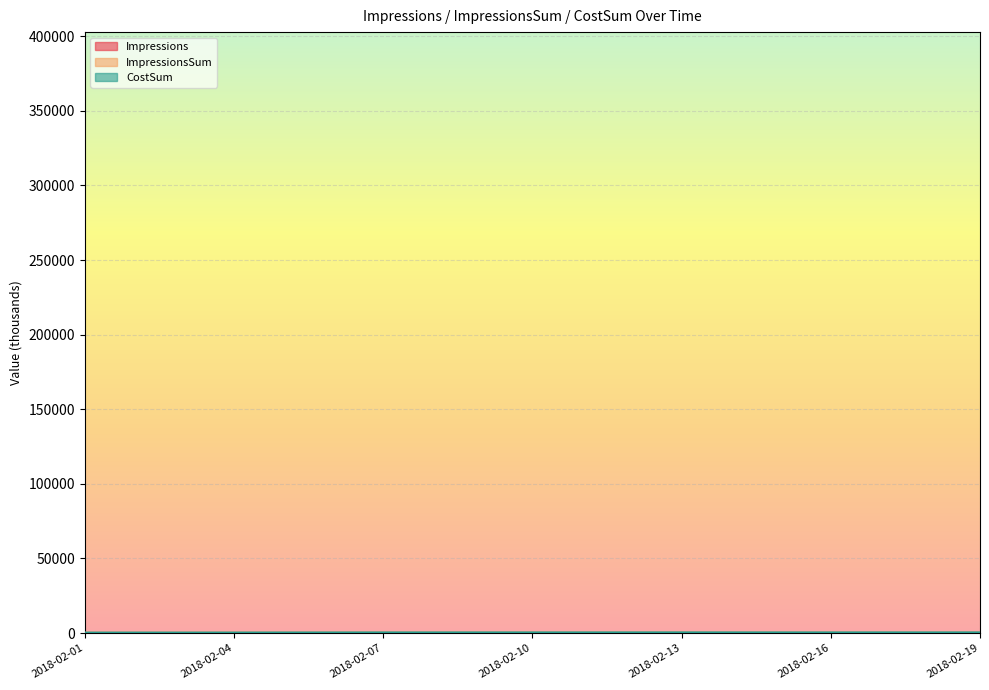

What is the spread (max minus min) of values at 2018-02-16?

369.0